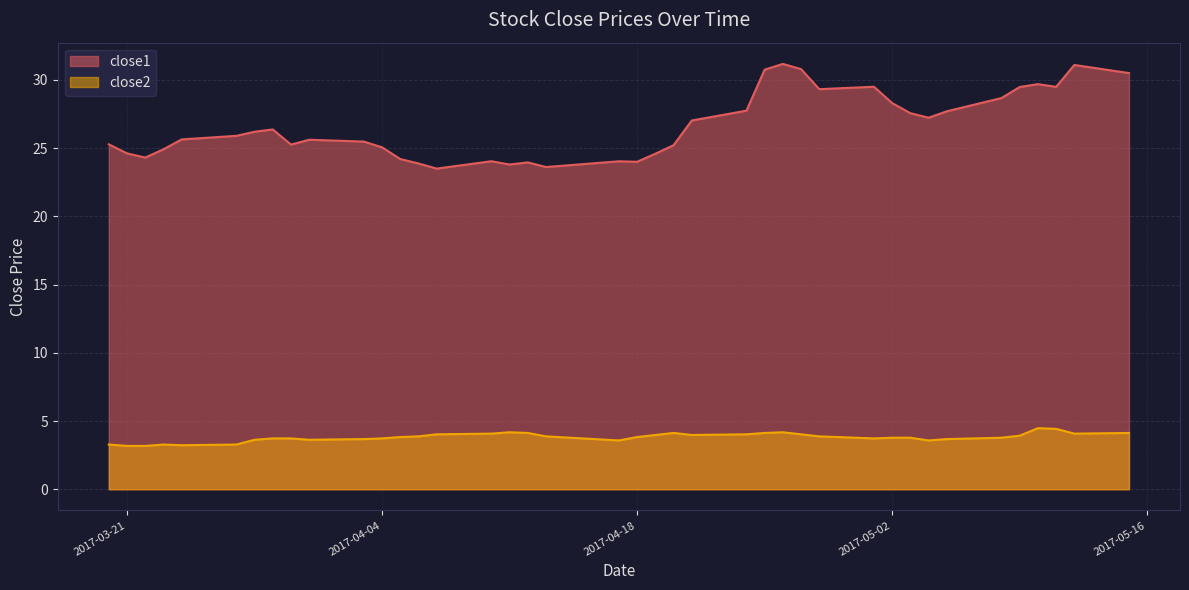

What is the value of the close2 point at the 13th from the left?

3.8